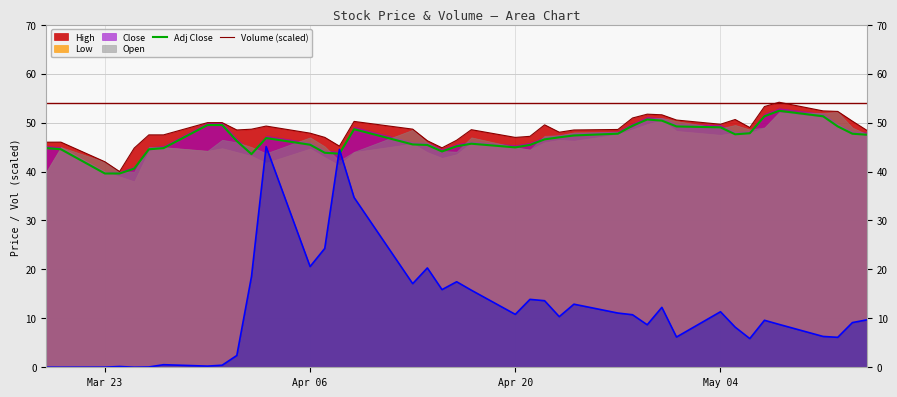

What is the maximum value for Adj Close?

52.4